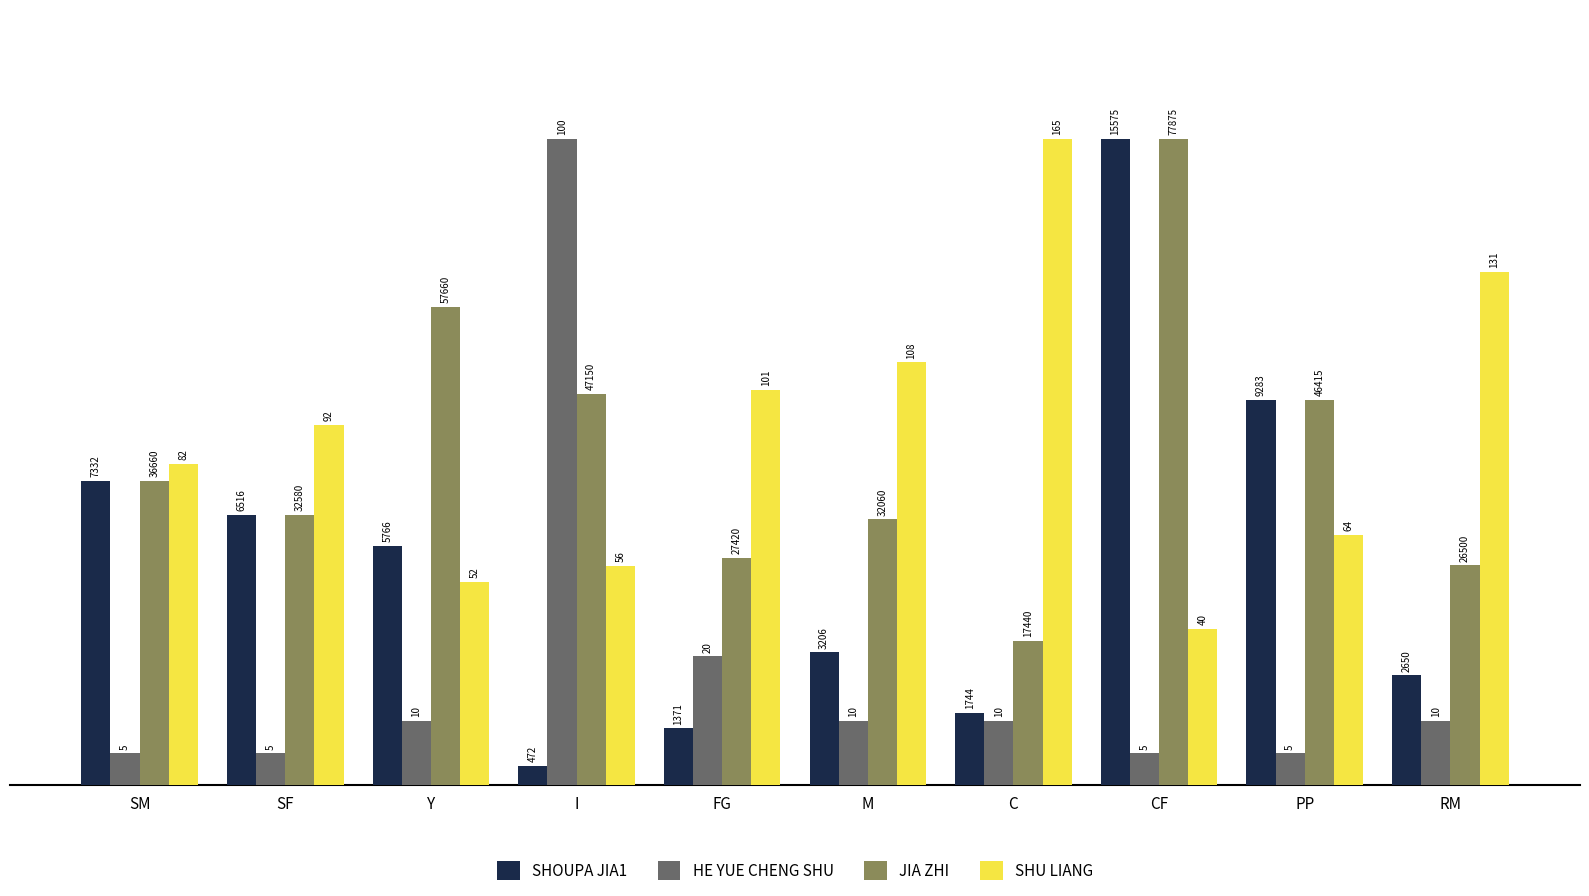

Are the bars grouped side by side (vs. stacked)?

Yes